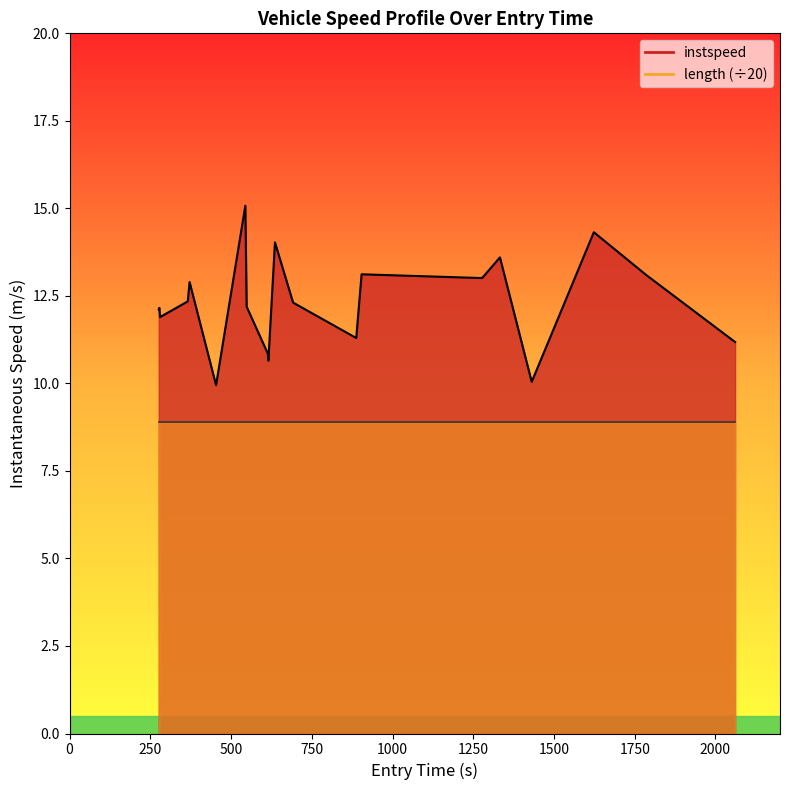

At how many categories does at least one series exceed 11?

16